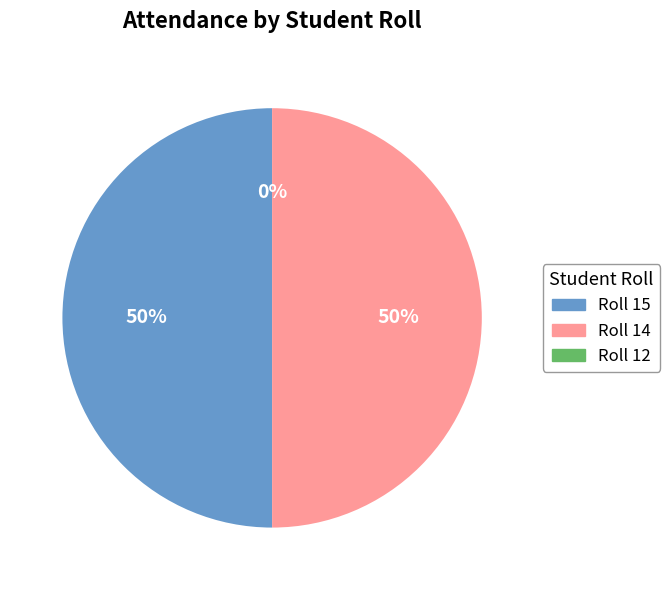

Is it true that 12 is 1% of the pie?

False